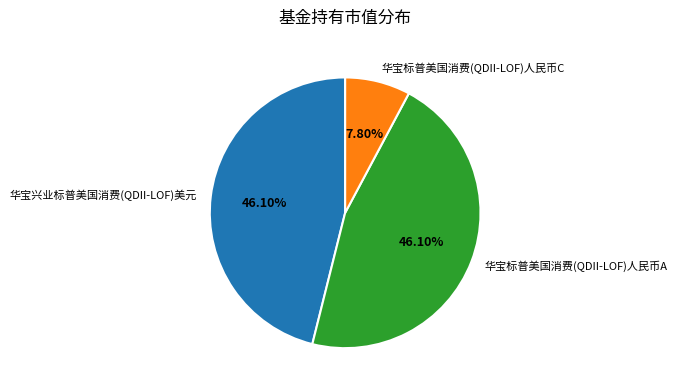

To the nearest percent, what is the difference between the largest and smallest slice percentages?

38%